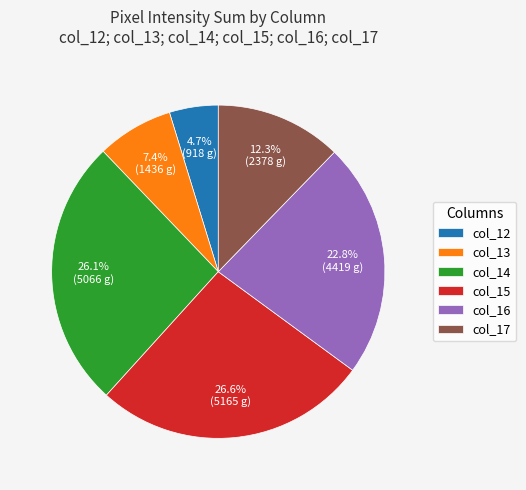

How many segments does this pie chart have?

6